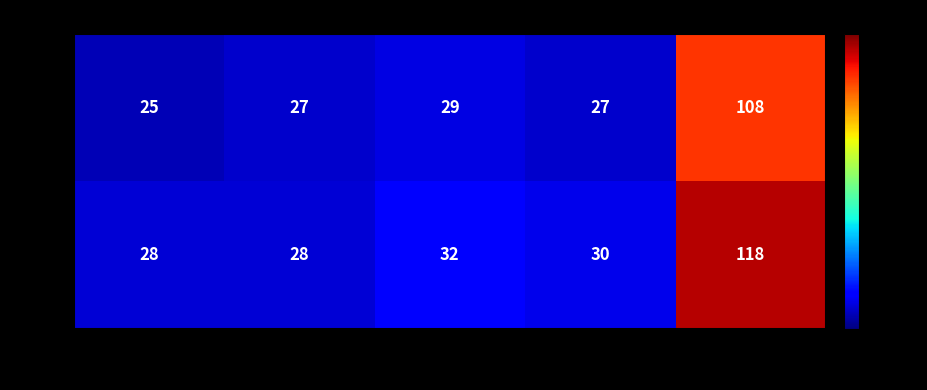

List the series in order of their overall mean, lowest first.

LAC, CLE